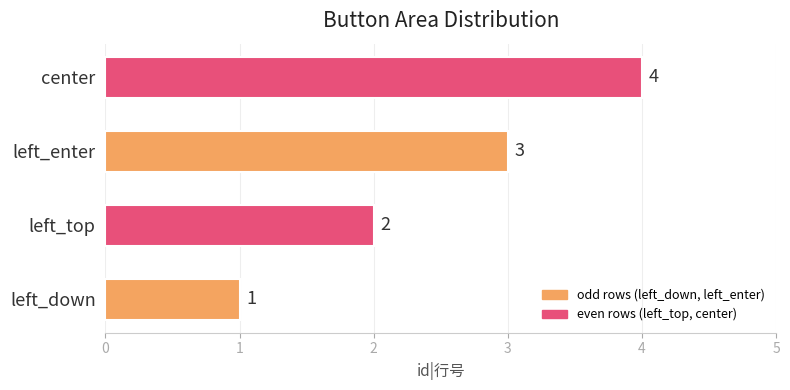

The value at left_enter is 3. True or false?

True